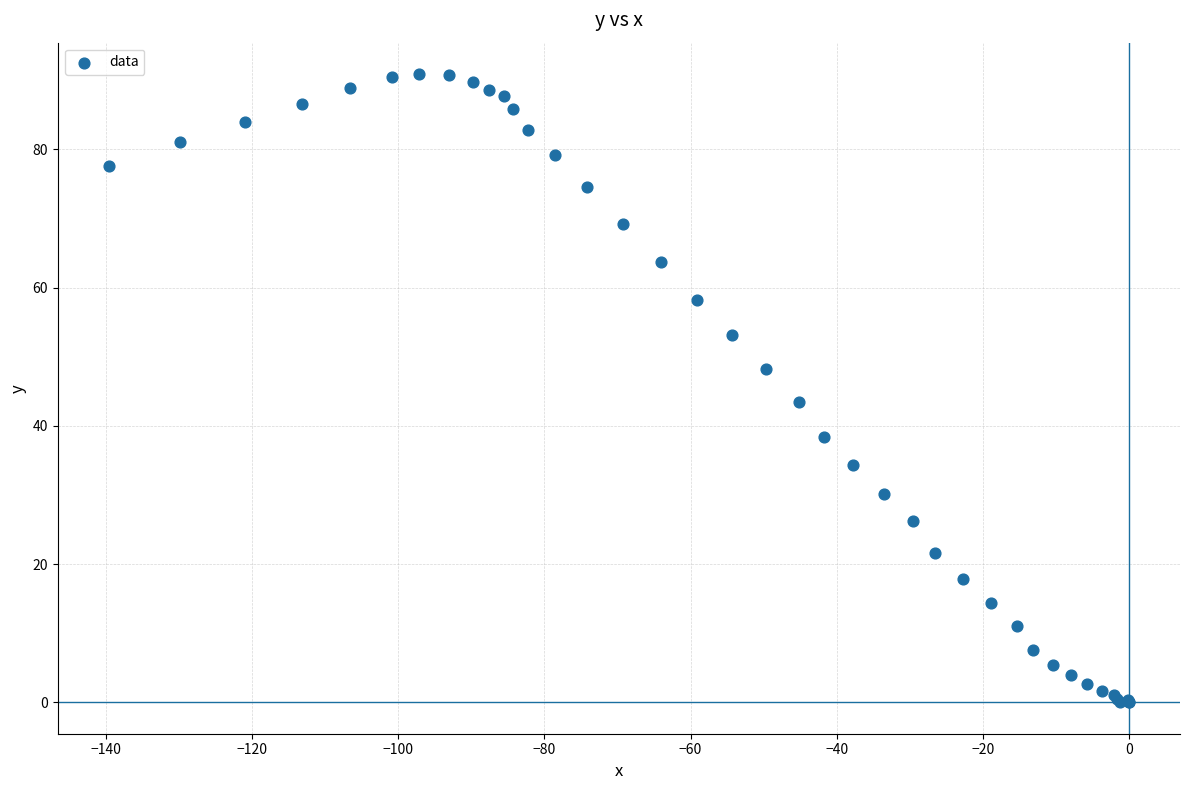

What Y value in the scatter plot is closest to 45?

43.5